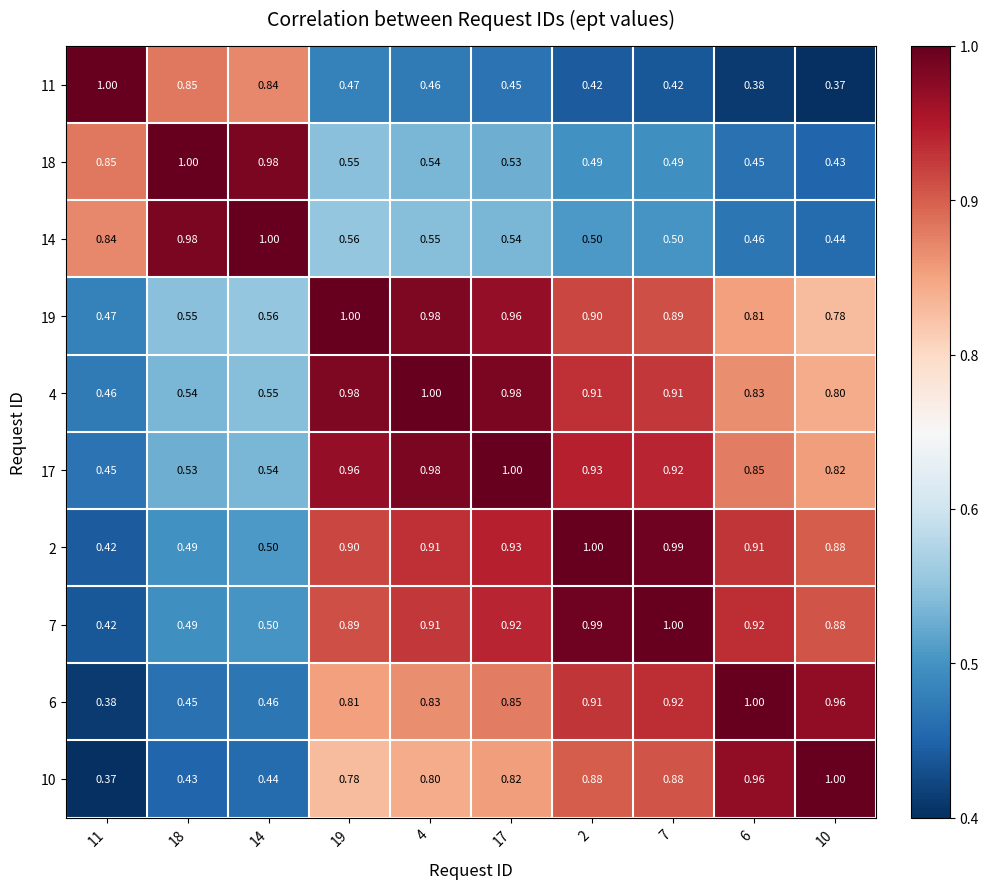

Is the value of 11 at 7 greater than the value of 14 at 2?

No